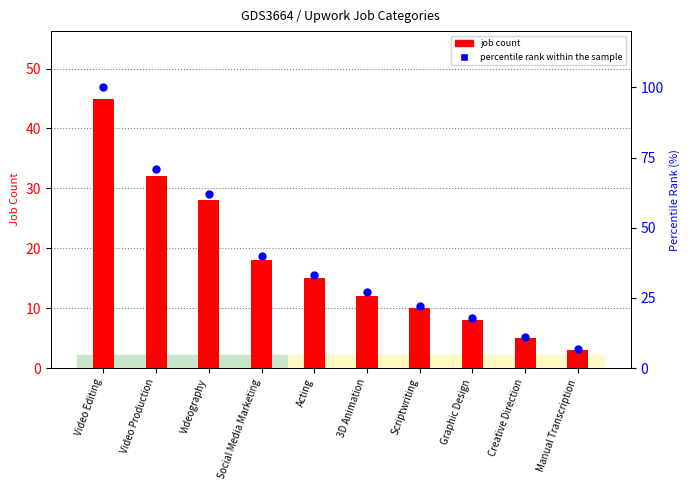

Which series has the largest total across all categories?

percentile rank within the sample